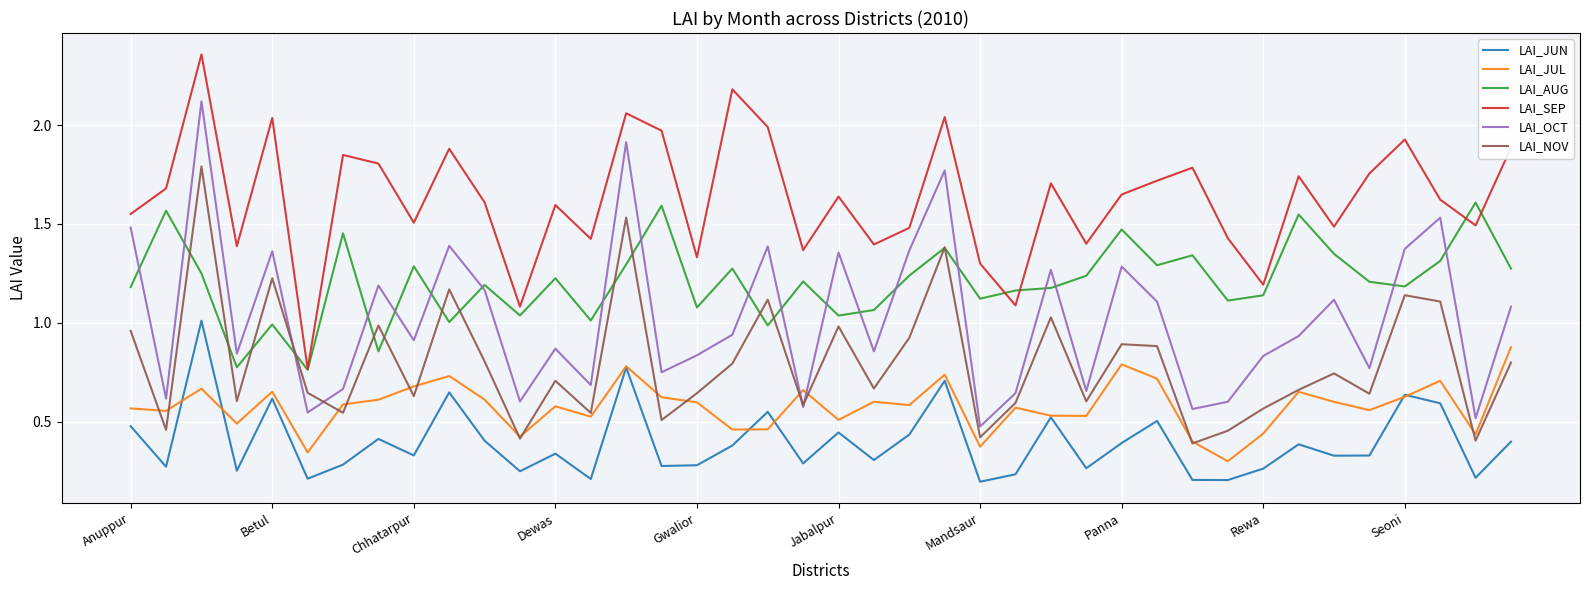

True or false: LAI_NOV has more than 2 points higher than both neighbors.

True